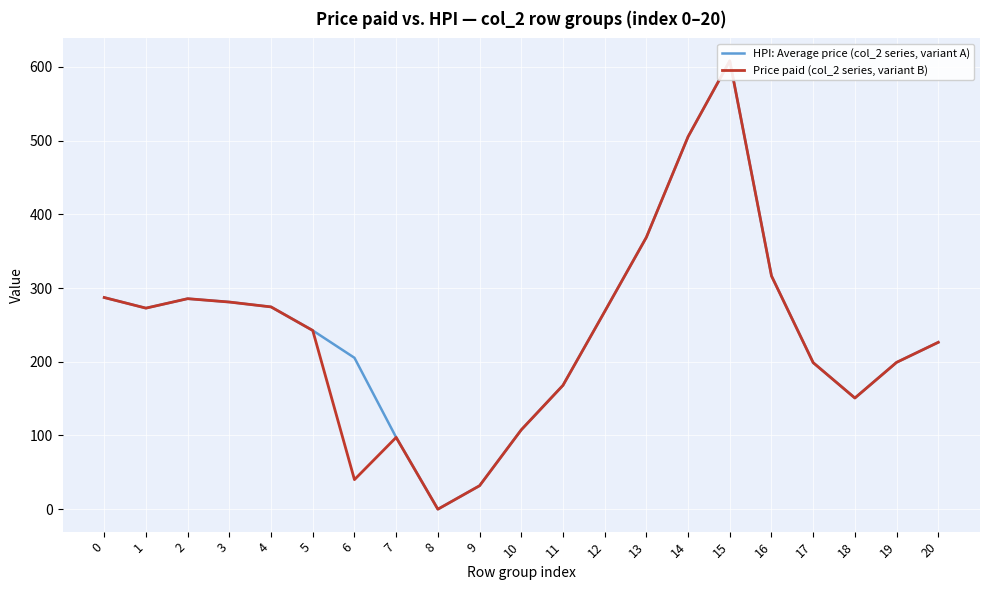

At which category does Price paid (col_2 series, variant B) reach its first local peak?

2